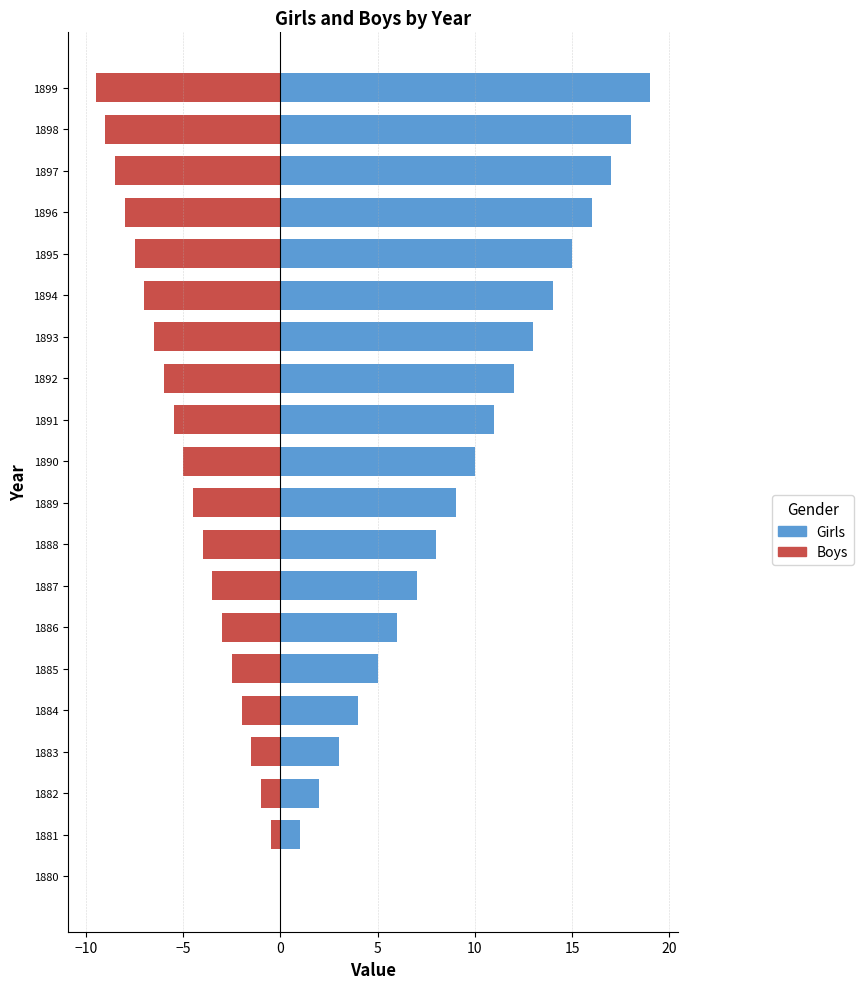

What is the value of the Girls bar at the 17th from the left?

16.0